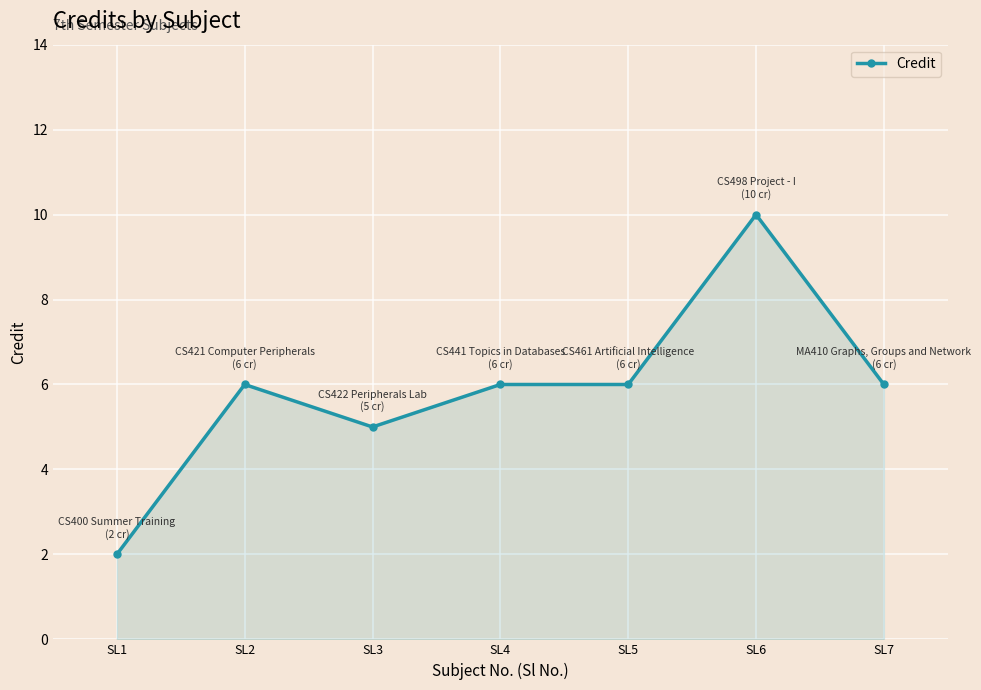

What is the ratio of the value at SL1 to the value at SL5?

0.3